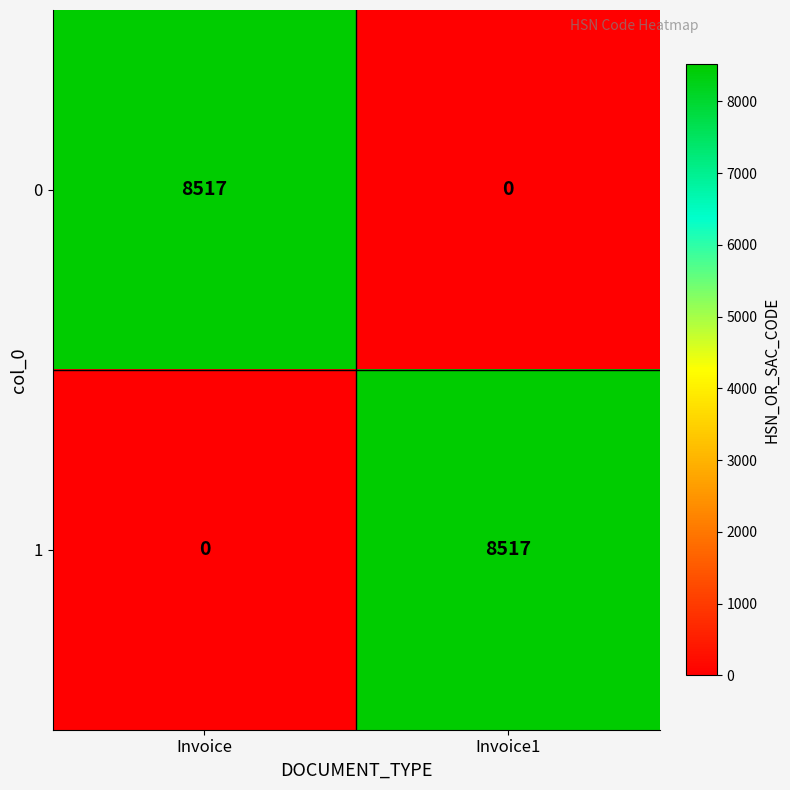

Which category has the lowest value in the 0 series?

Invoice1